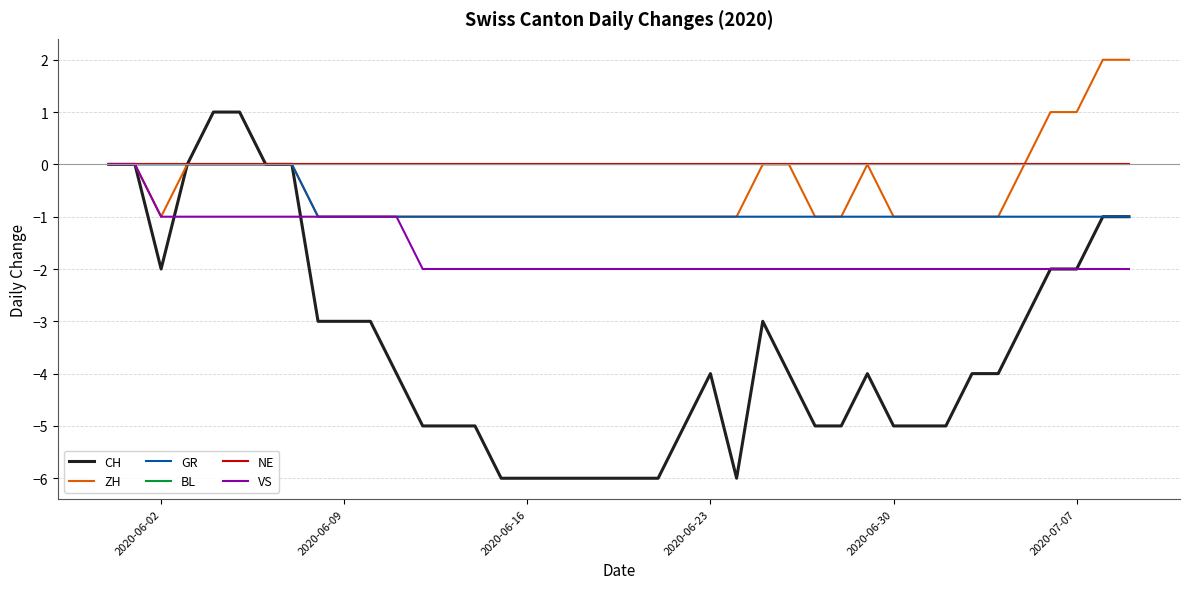

True or false: GR and ZH cross at least once.

False